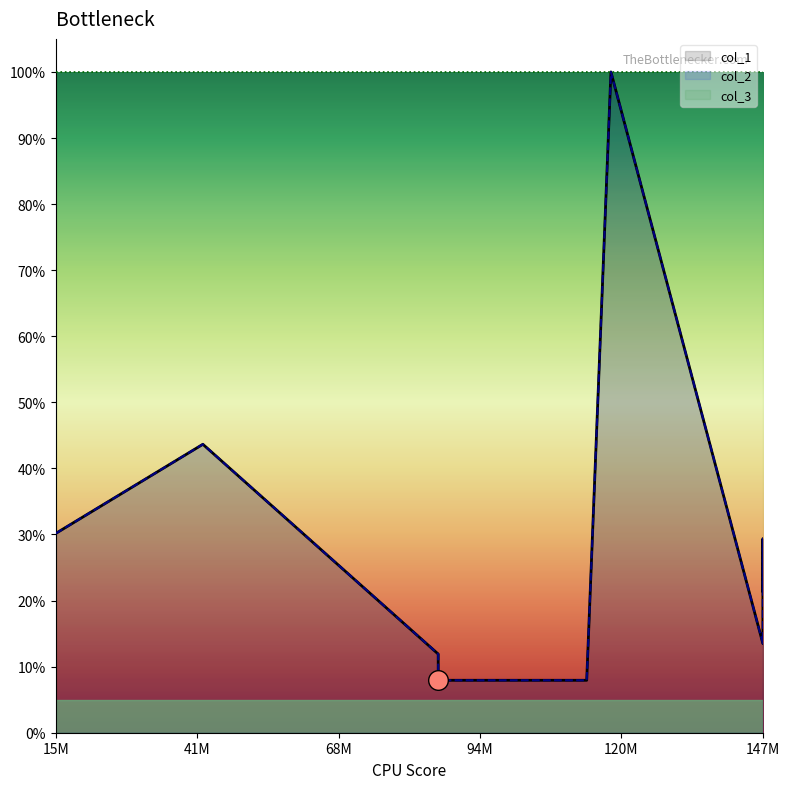

Which series has the largest total across all categories?

col_1